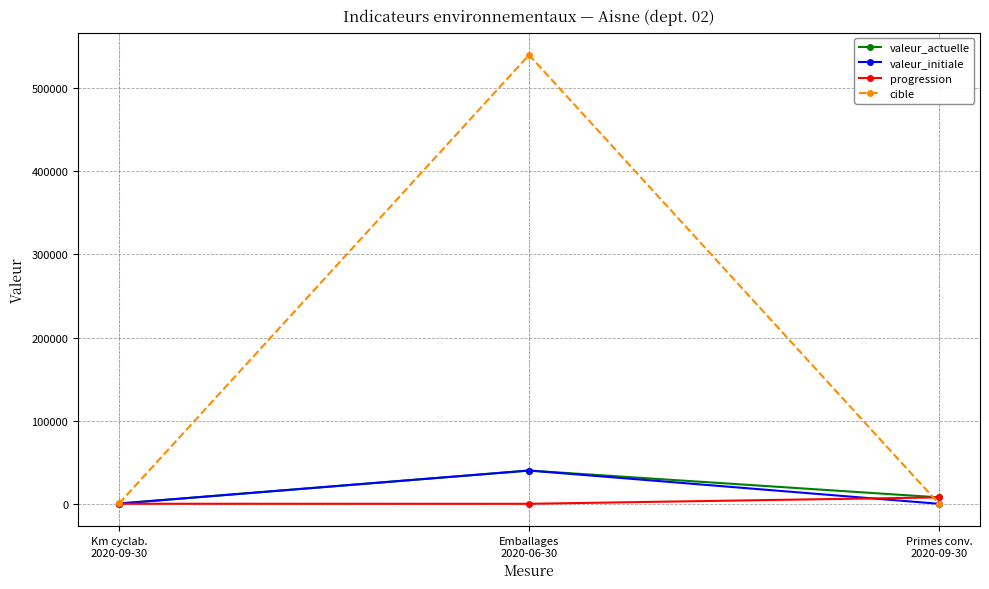

Which series has the largest total across all categories?

cible